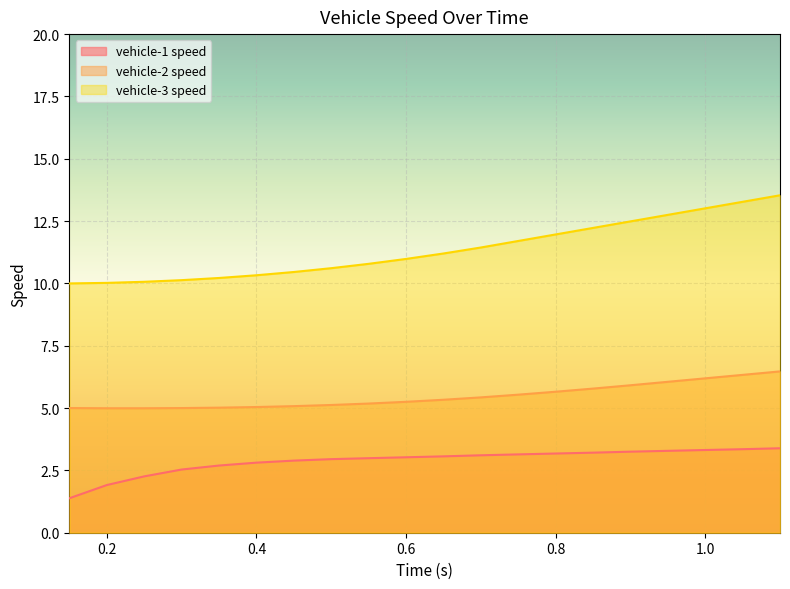

What is the sum of the vehicle-1 speed values at 0.4 and 0.3?

5.3